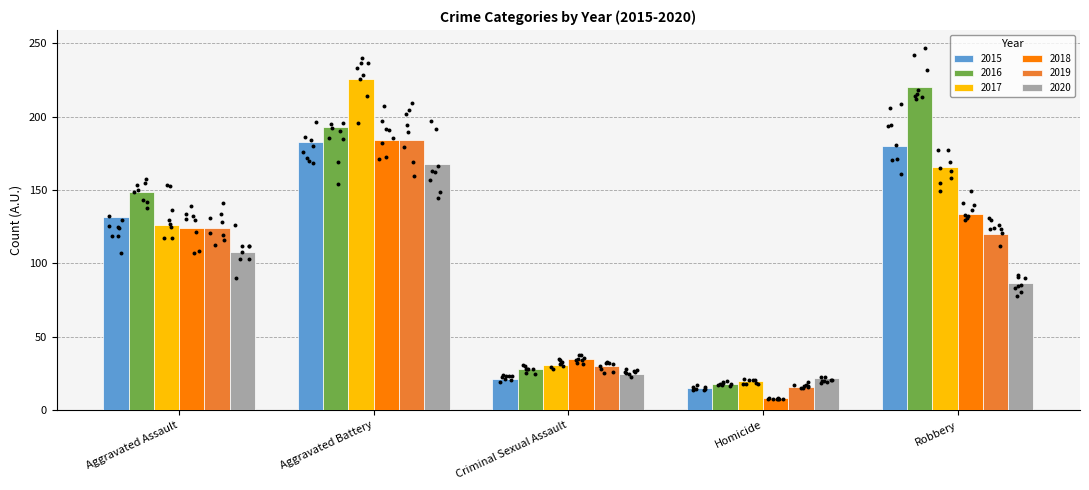

Which series has the largest total across all categories?

2016